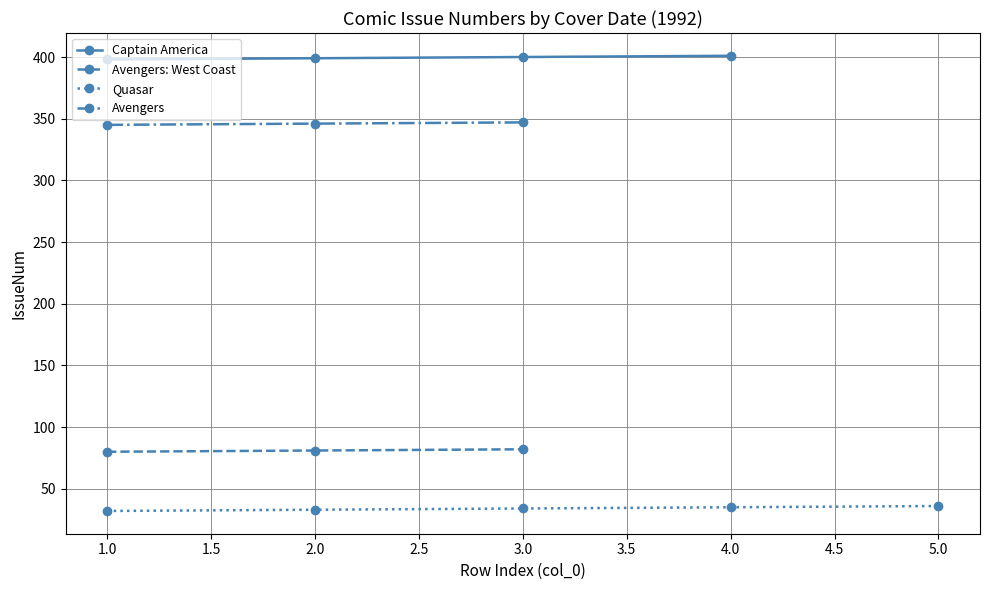

The value of Avengers at 1.0 is 127. True or false?

False